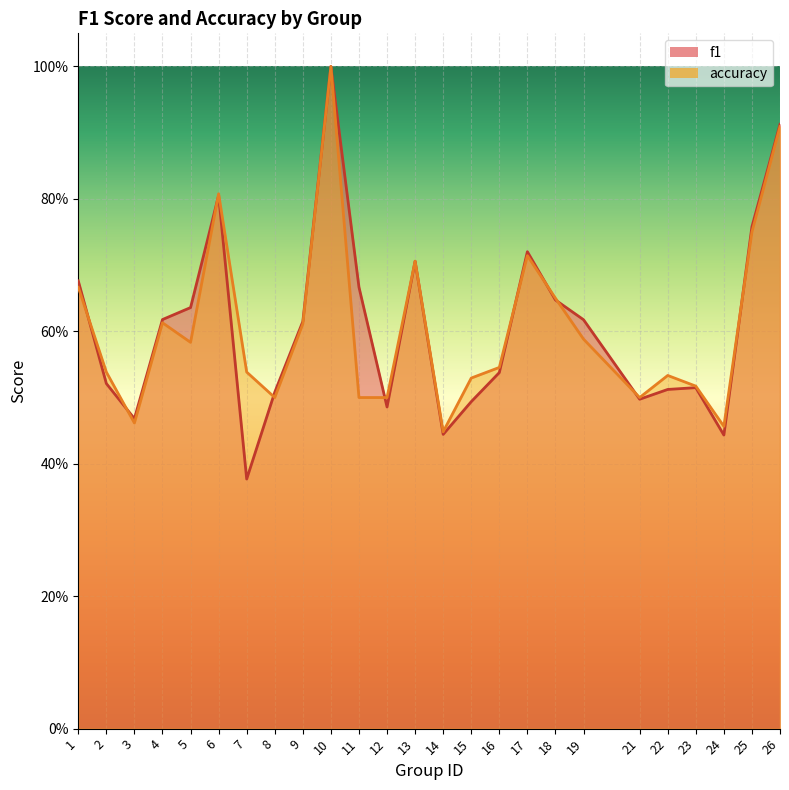

List the labels in order of accuracy value, largest first.

10, 26, 6, 25, 17, 13, 1, 18, 4, 9, 19, 5, 16, 2, 7, 22, 15, 23, 8, 11, 12, 21, 3, 24, 14